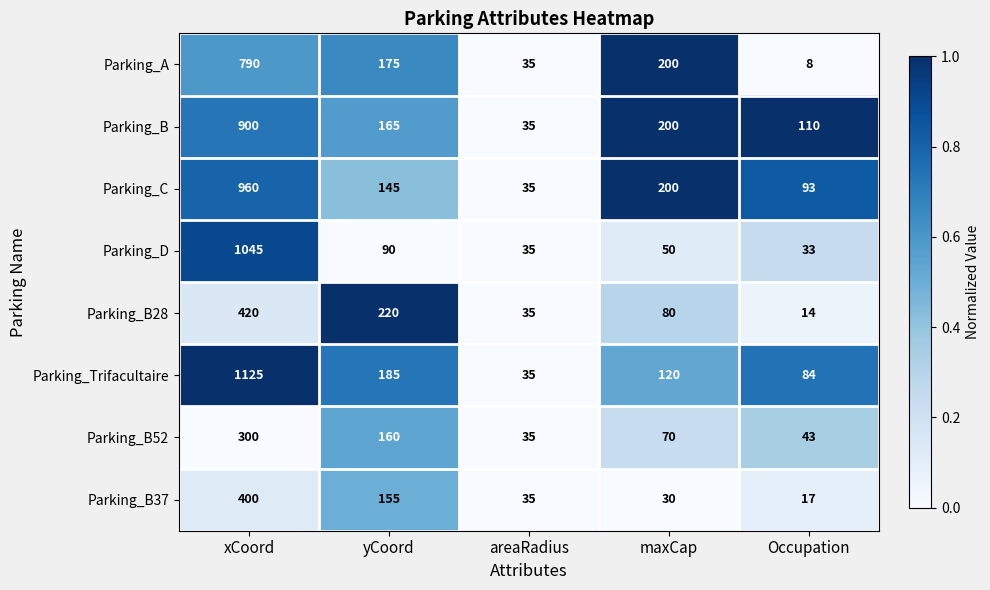

What is the total value across all series at maxCap?

950